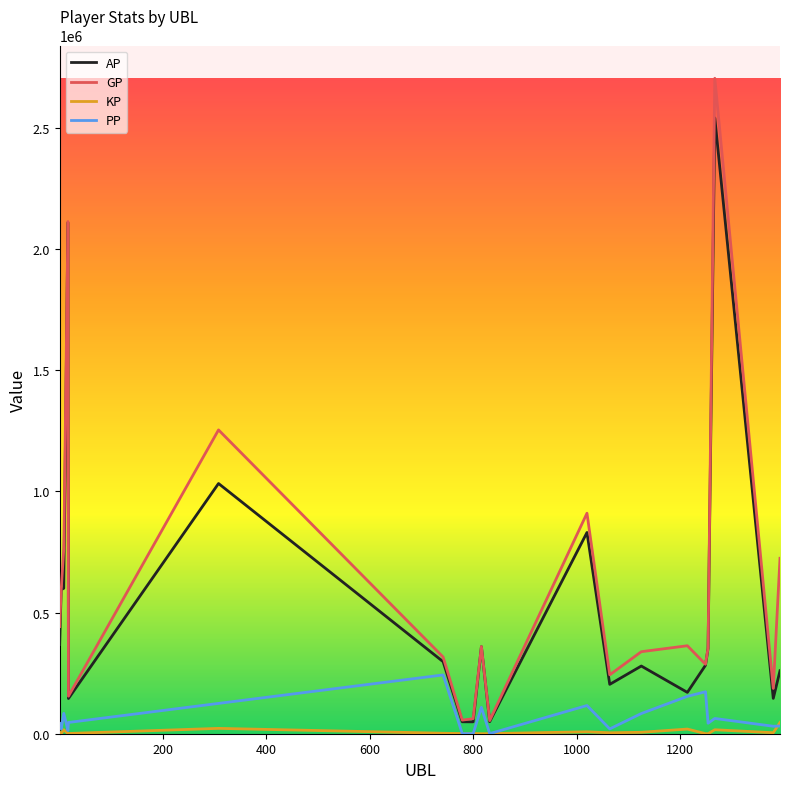

Which series has the largest range (max minus min)?

GP